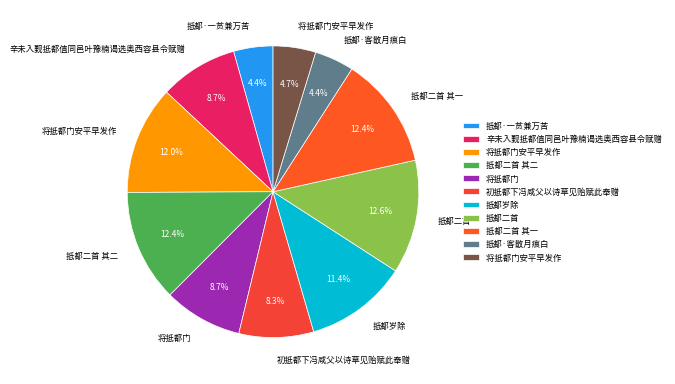

How many segments does this pie chart have?

11